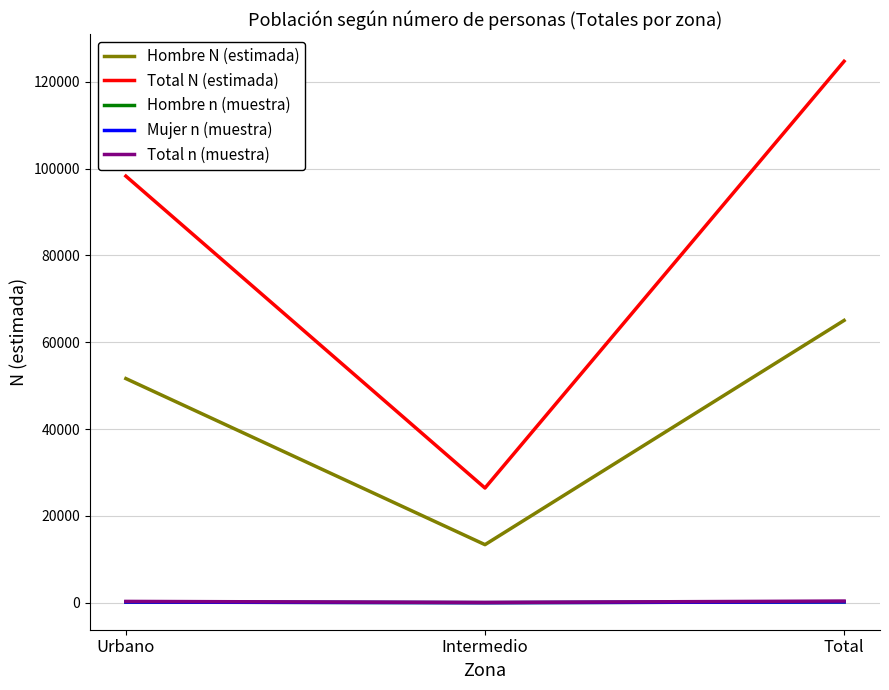

What is the spread (max minus min) of values at Total?

124504